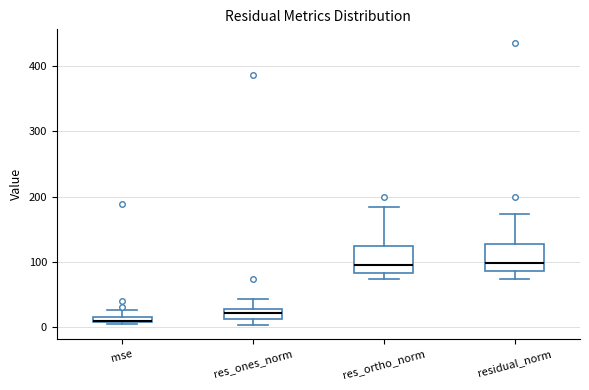

Where does the median line of the box for residual_norm sit on the y-axis? The values are not printed on the chart, so give them approximately, as read against the axis.

100